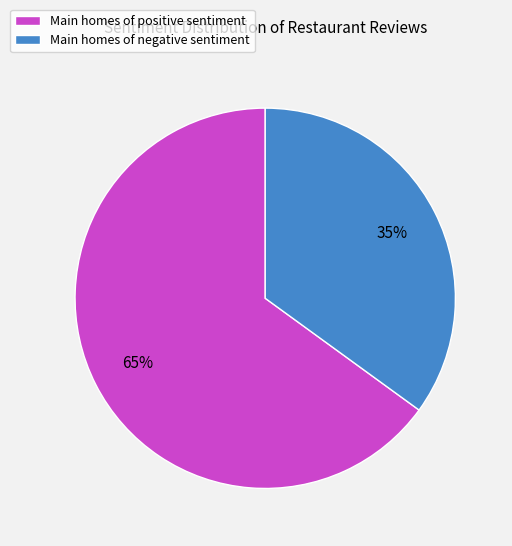

How many slices are in this pie chart?

2